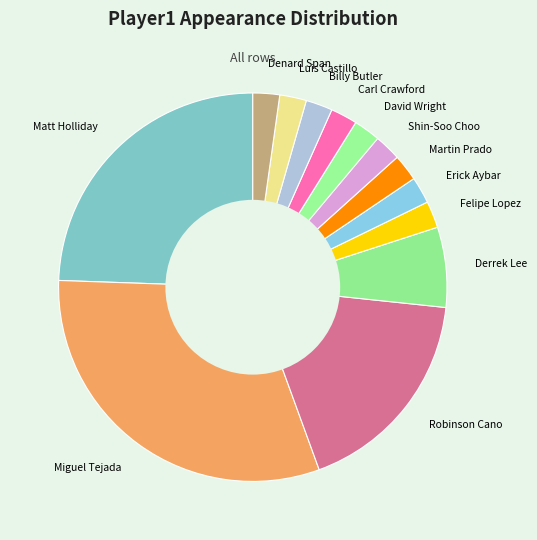

Does any single category account for the majority?

No